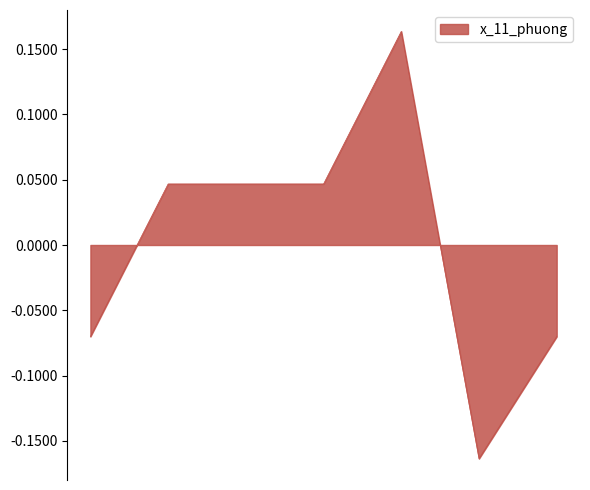

What is the difference between the maximum and minimum values?

0.3